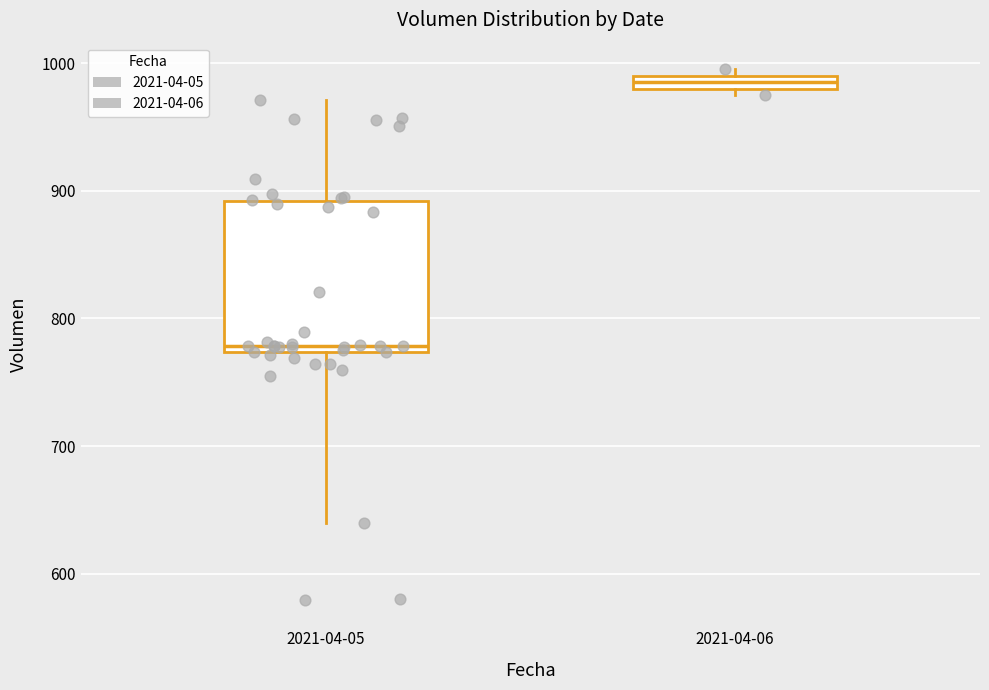

Where does the lower whisker of the box for 2021-04-05 end on the y-axis? The values are not printed on the chart, so give them approximately, as read against the axis.

640